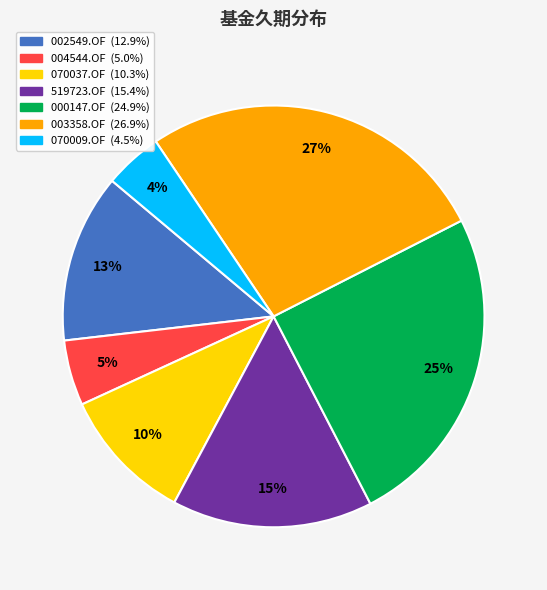

Does any single category account for the majority?

No